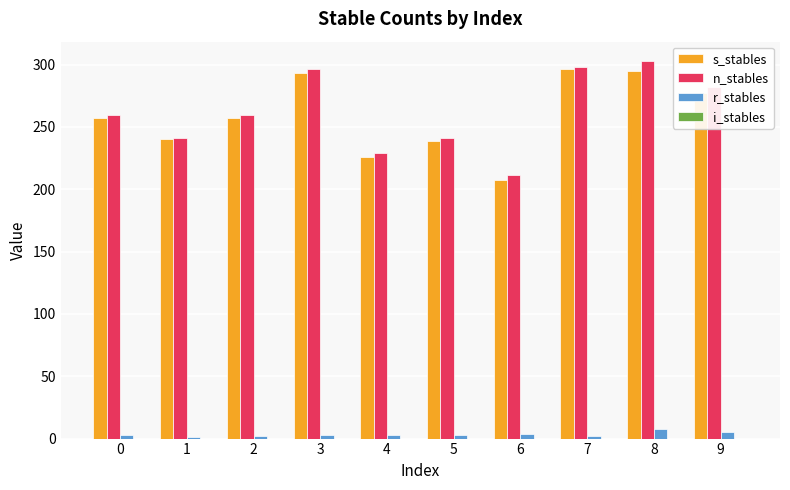

The s_stables series shows 62.8 at 0. True or false?

False